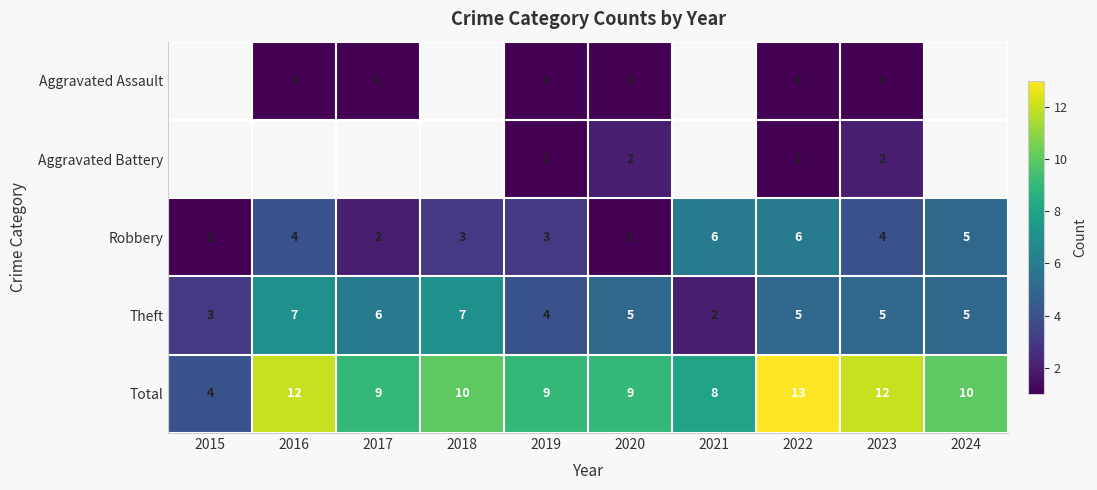

What is the spread (max minus min) of values at 2020?

8